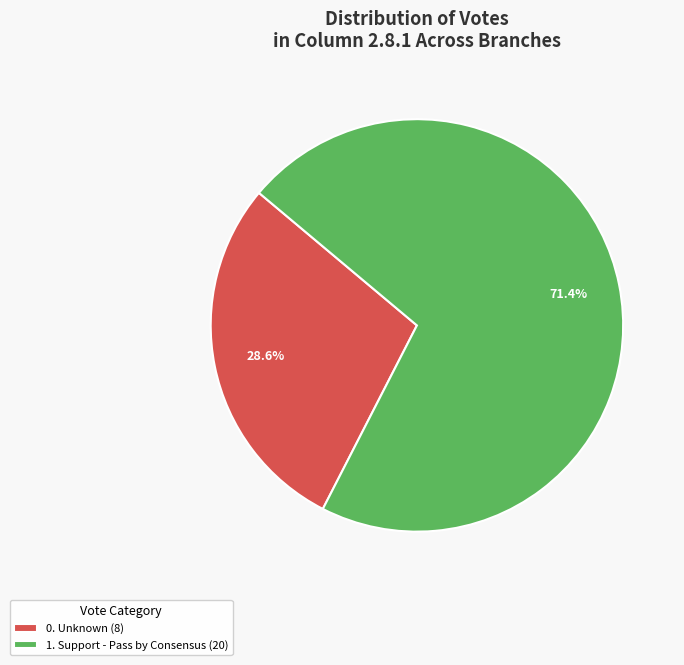

Combined, do 0. Unknown (8) and 1. Support - Pass by Consensus (20) account for over 50%?

Yes